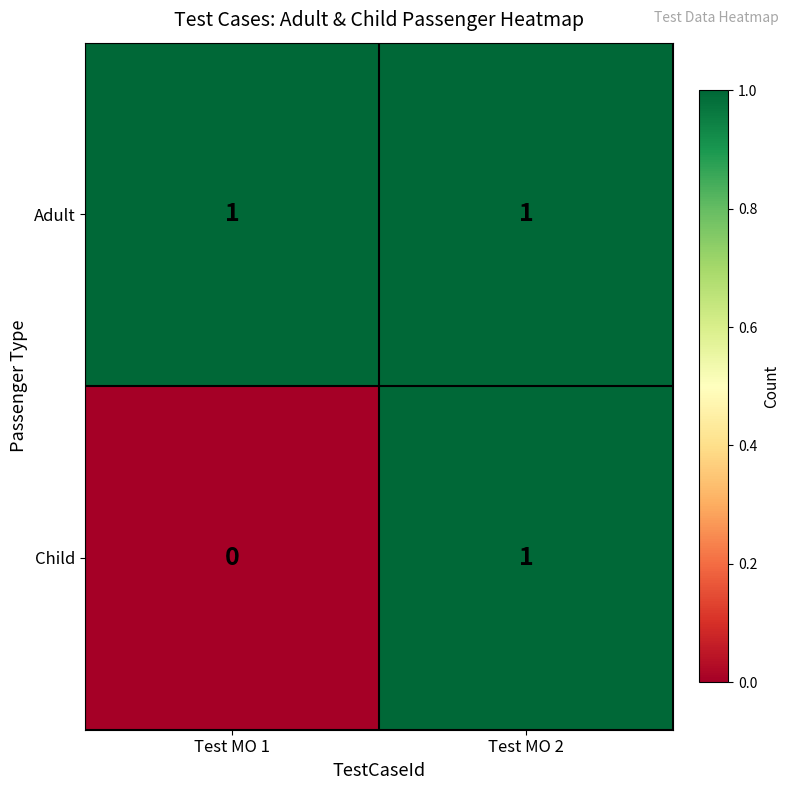

Reading left to right, list all the values displayed in this chart.

Adult: 1	1
Child: 0	1